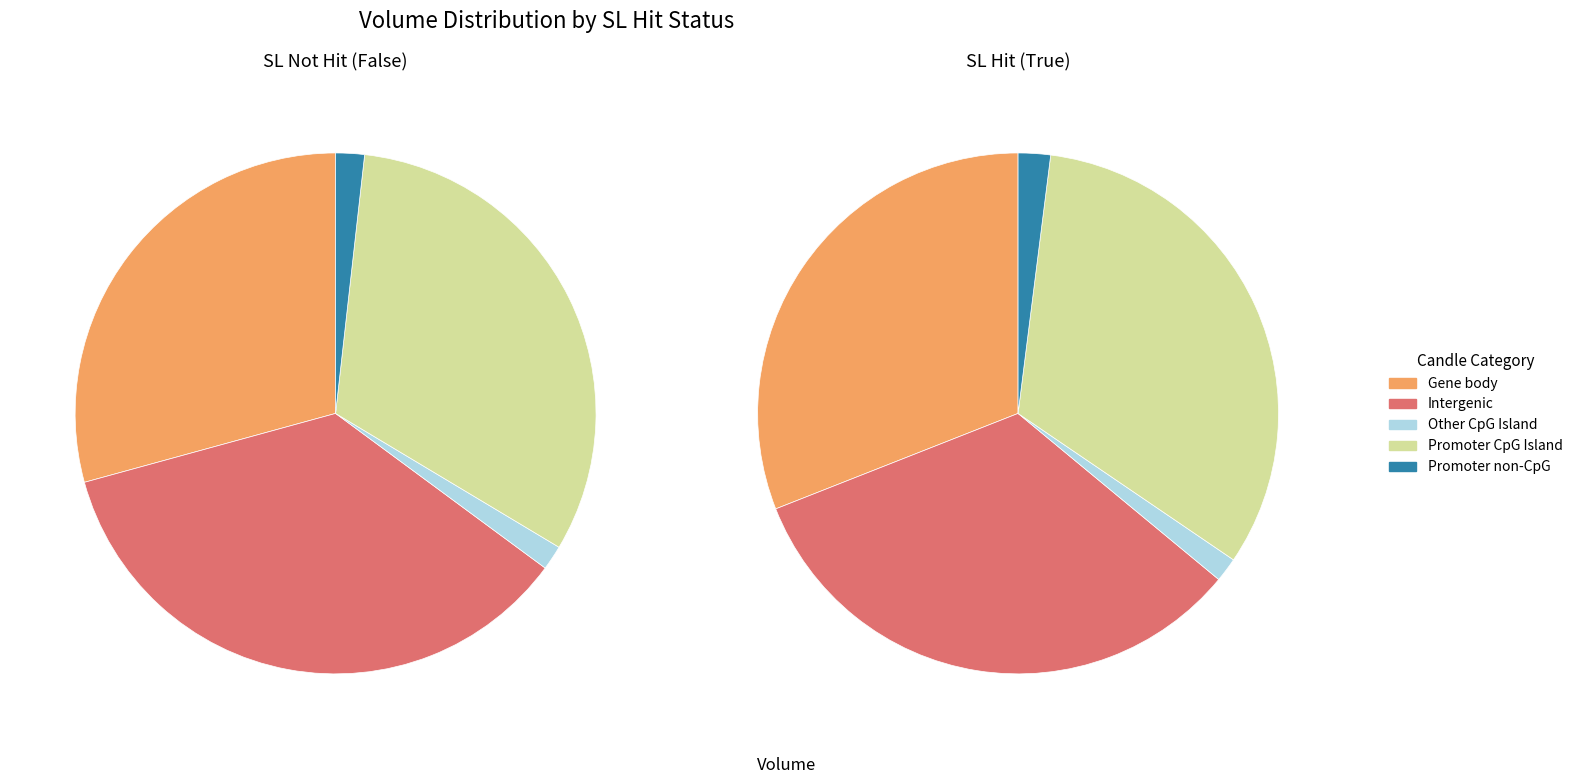

The 29 slice represents 9% of the pie. True or false?

False